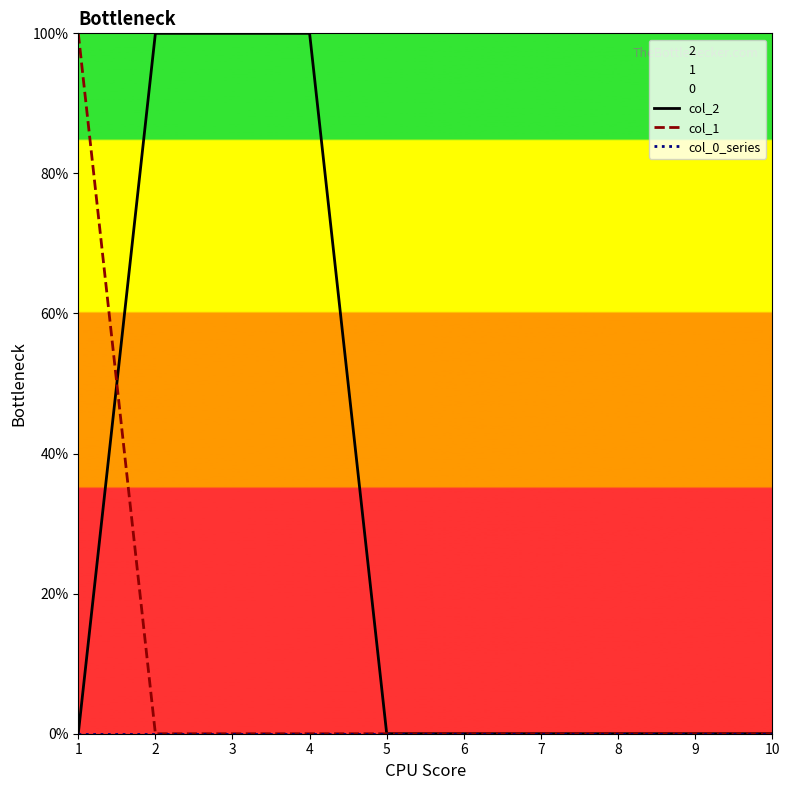

True or false: col_2 has more than 1 points higher than both neighbors.

False